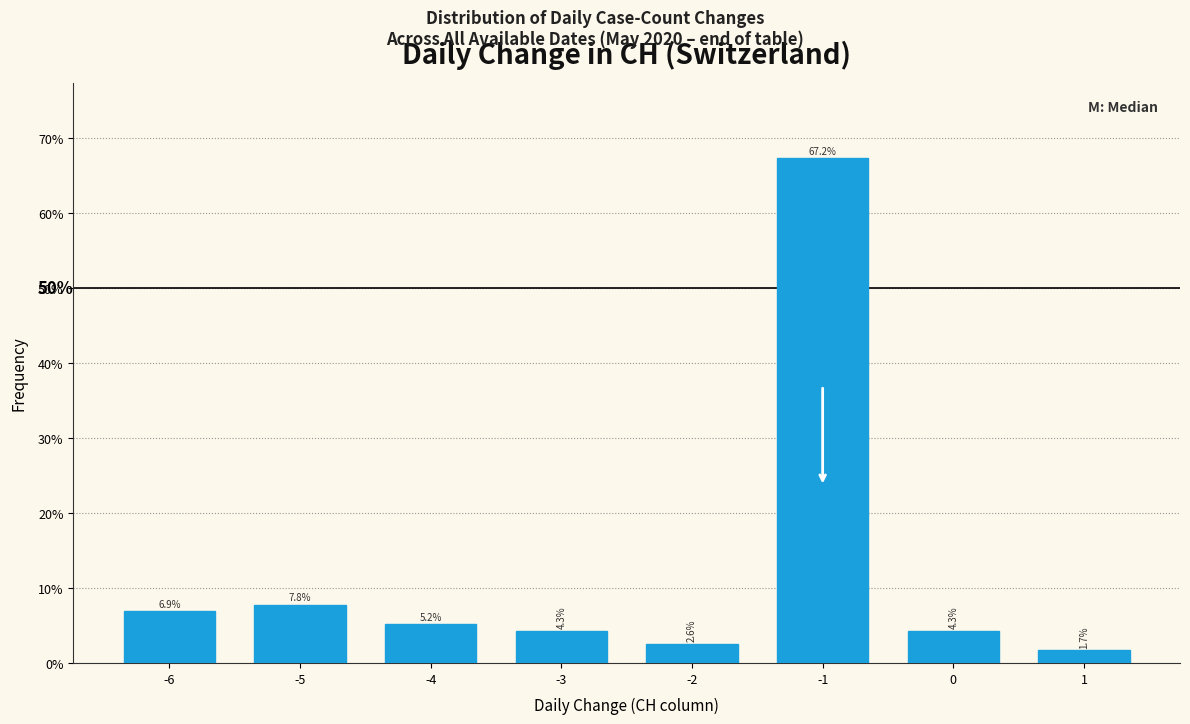

Reading right to left, what are all the values shown in this chart?

1.7	4.3	67.2	2.6	4.3	5.2	7.8	6.9